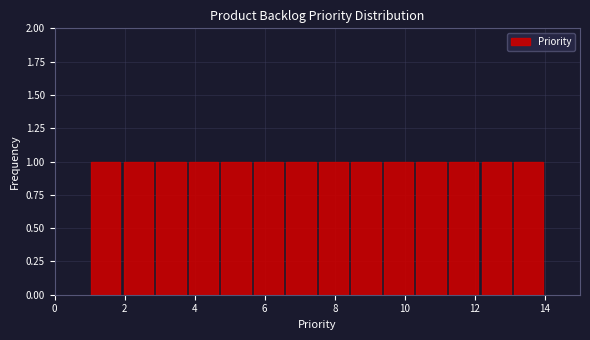

Reading left to right, list every bar in this chart as the range it spans on the x-axis followed by its height. Neither the bar edges nor the heights are printed on the chart, so give them approximately, as read against the axes.

1.0 to 2.0: 1
2.0 to 2.8: 1
2.8 to 3.8: 1
3.8 to 4.8: 1
4.8 to 5.6: 1
5.6 to 6.6: 1
6.6 to 7.6: 1
7.6 to 8.4: 1
8.4 to 9.4: 1
9.4 to 10.2: 1
10.2 to 11.2: 1
11.2 to 12.2: 1
12.2 to 13.0: 1
13.0 to 14.0: 1